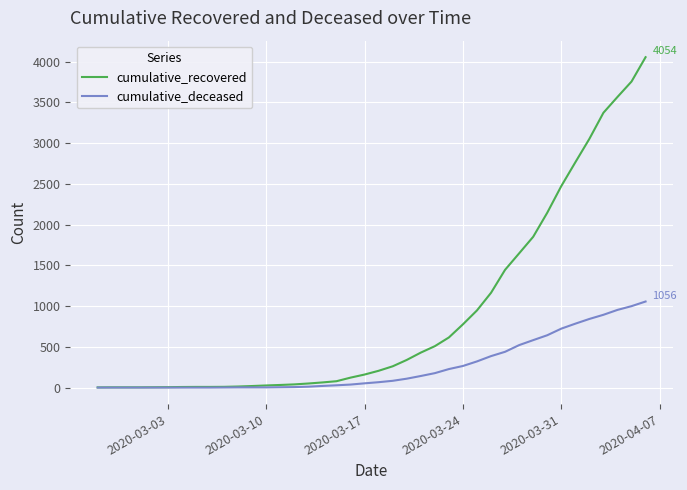

Which series has the largest total across all categories?

cumulative_recovered